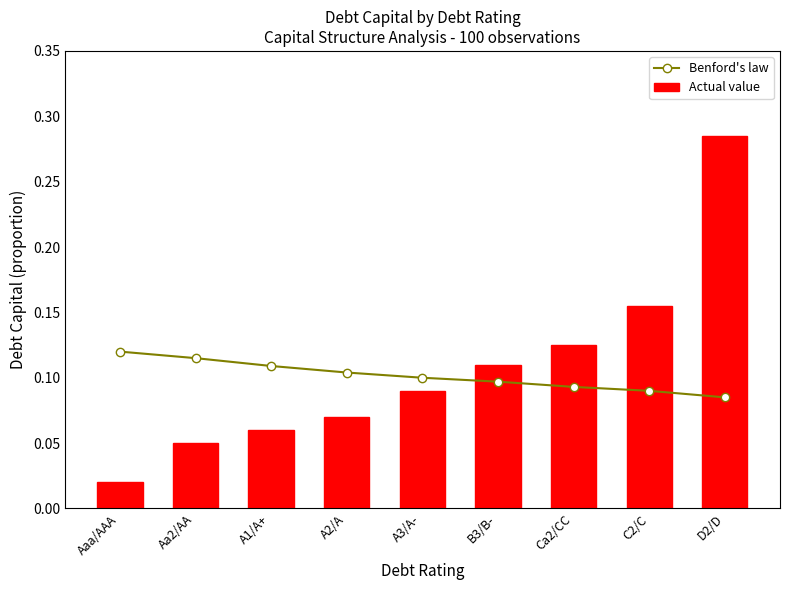

True or false: Actual value has a value of 0.3 at D2/D.

True